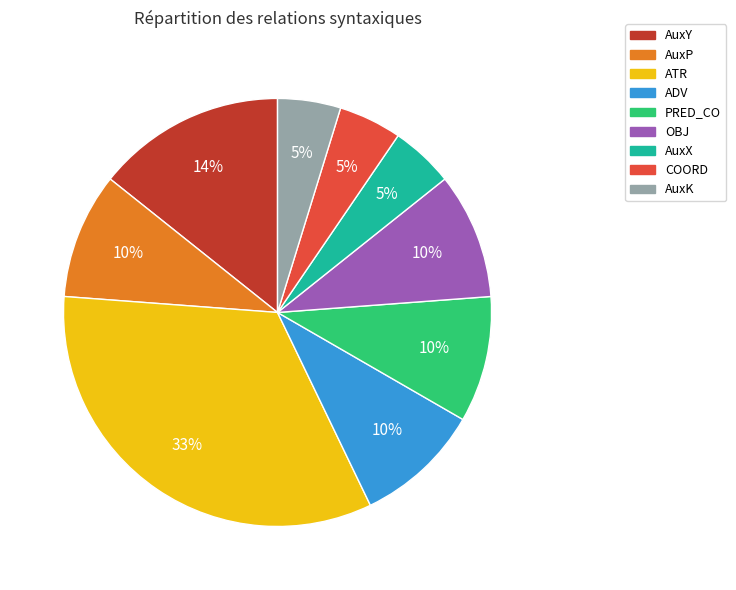

Does AuxK account for over 50% of the chart?

No